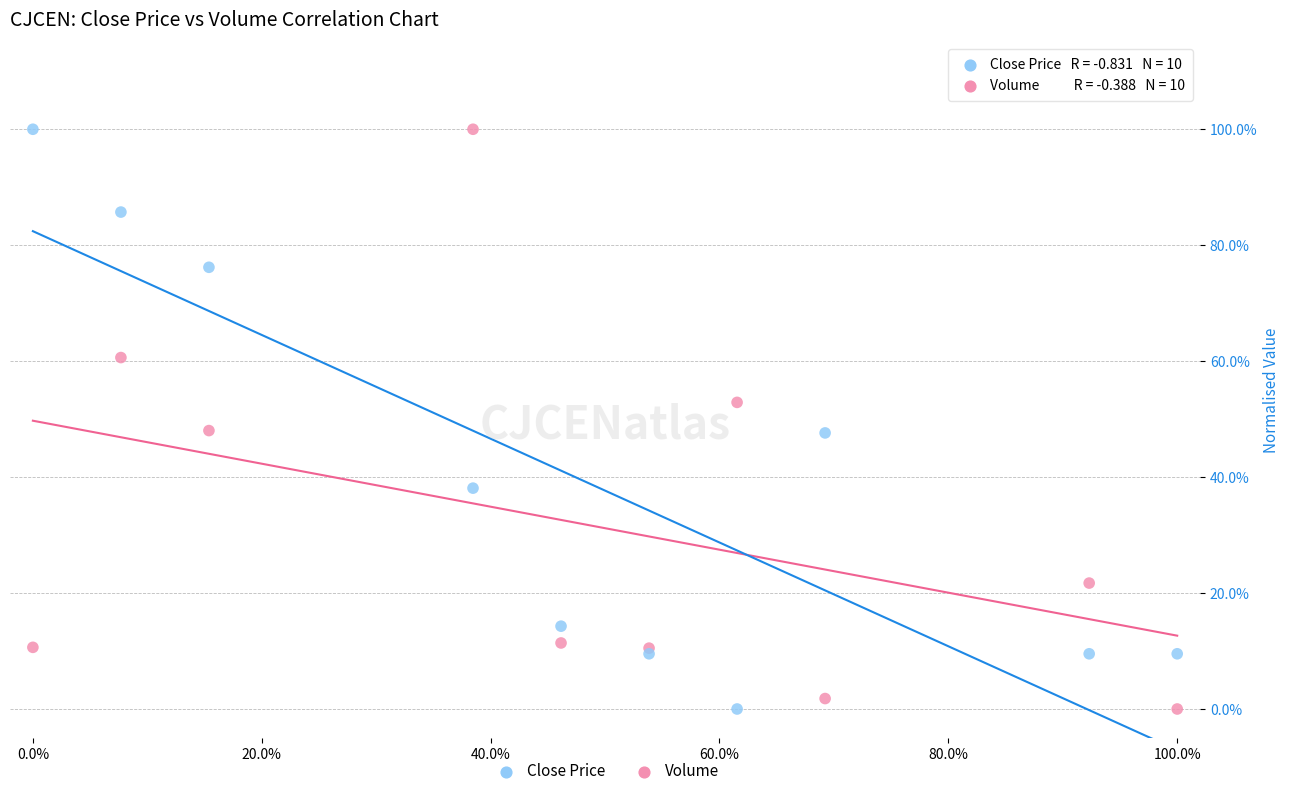

What are all the series names shown in the legend?

Close Price, Volume